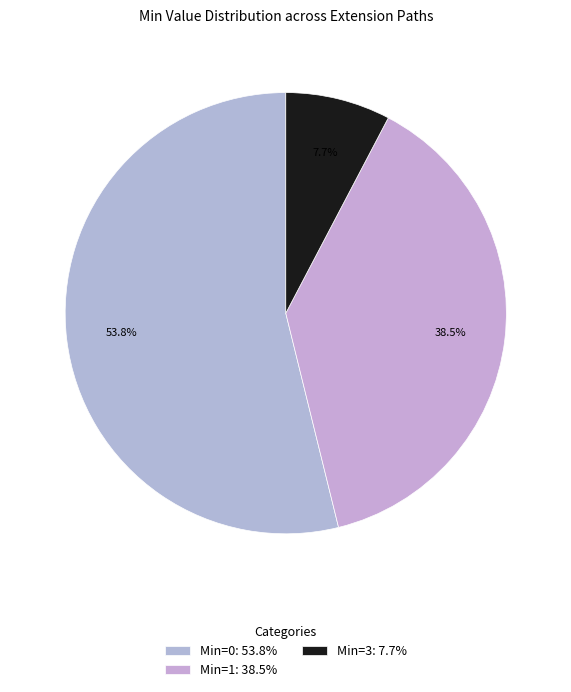

How many segments does this pie chart have?

3